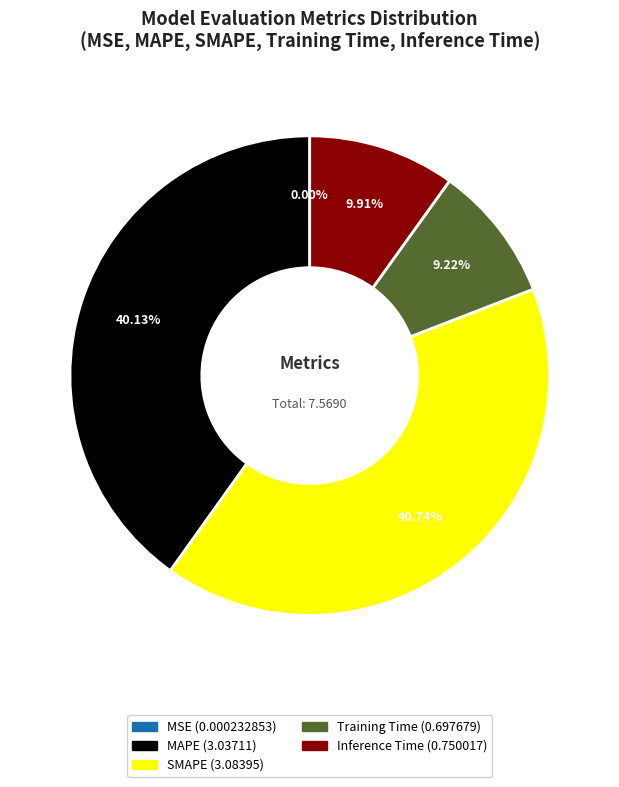

Combined, do Inference Time and SMAPE account for over 50%?

Yes